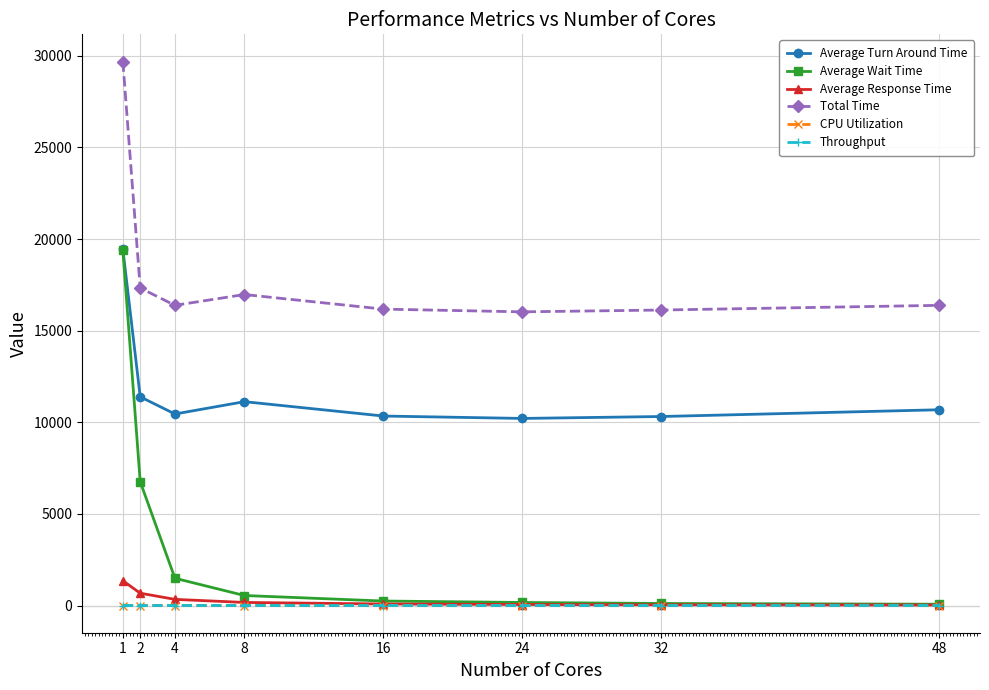

How many lines are shown in the chart?

6